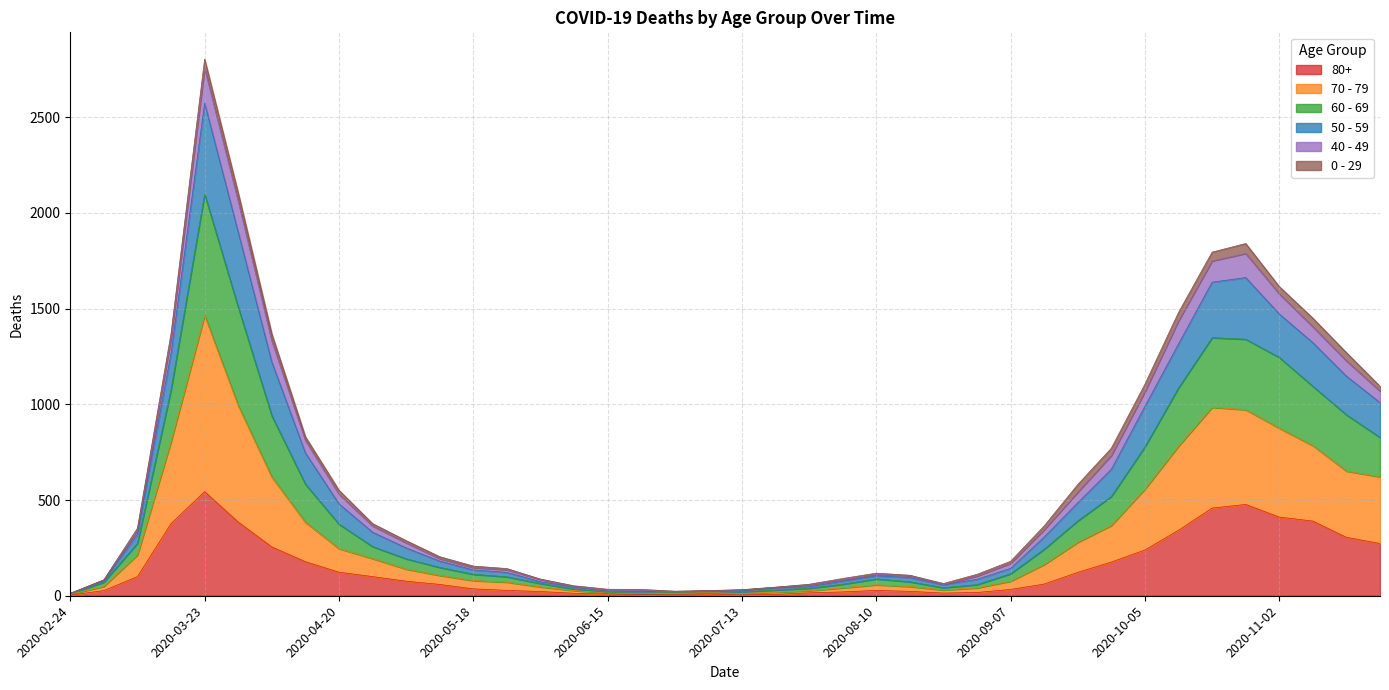

Which category has the highest value in the 80+ series?

2020-03-23